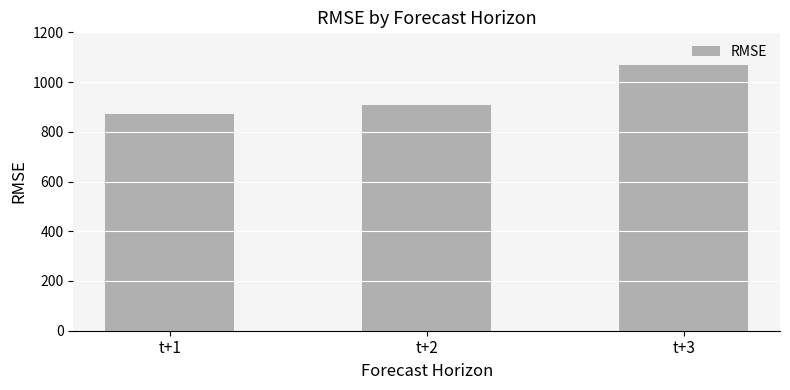

What is the minimum value shown in the chart?

873.1